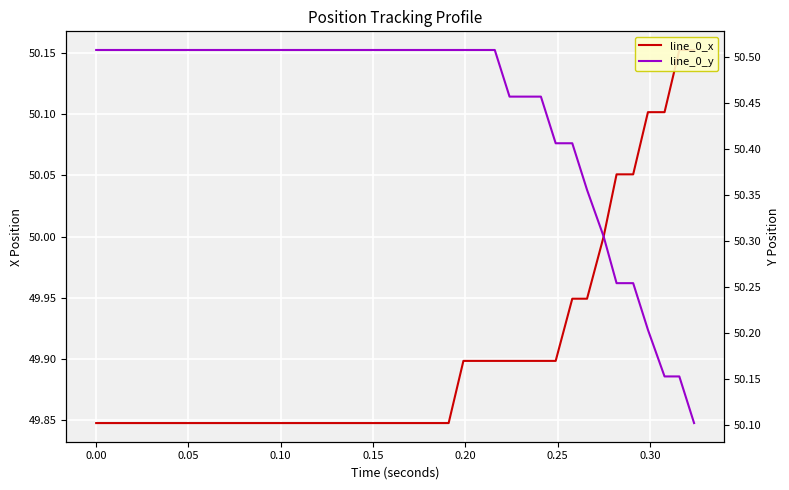

What is the smallest value displayed?

49.8